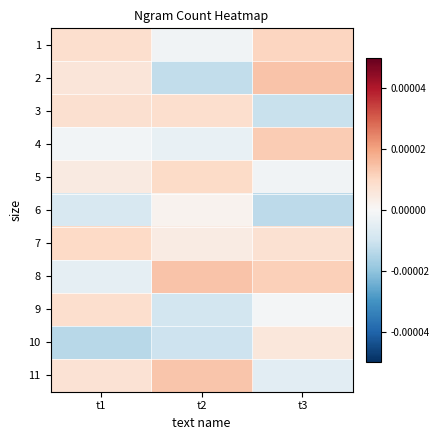

At which category is the sum across all series the highest?

t3